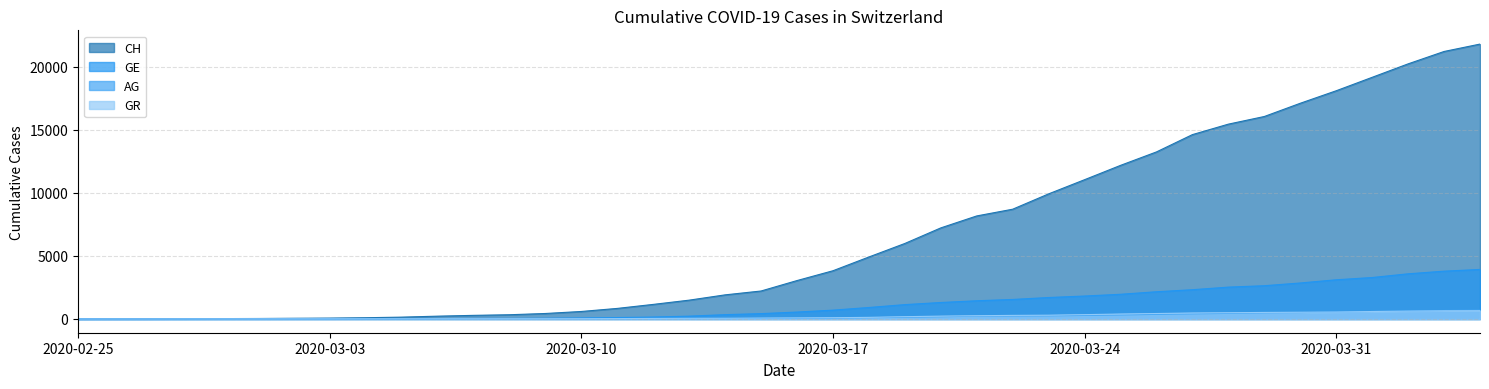

Between 2020-03-15 and 2020-03-16, which series saw the biggest shift?

CH